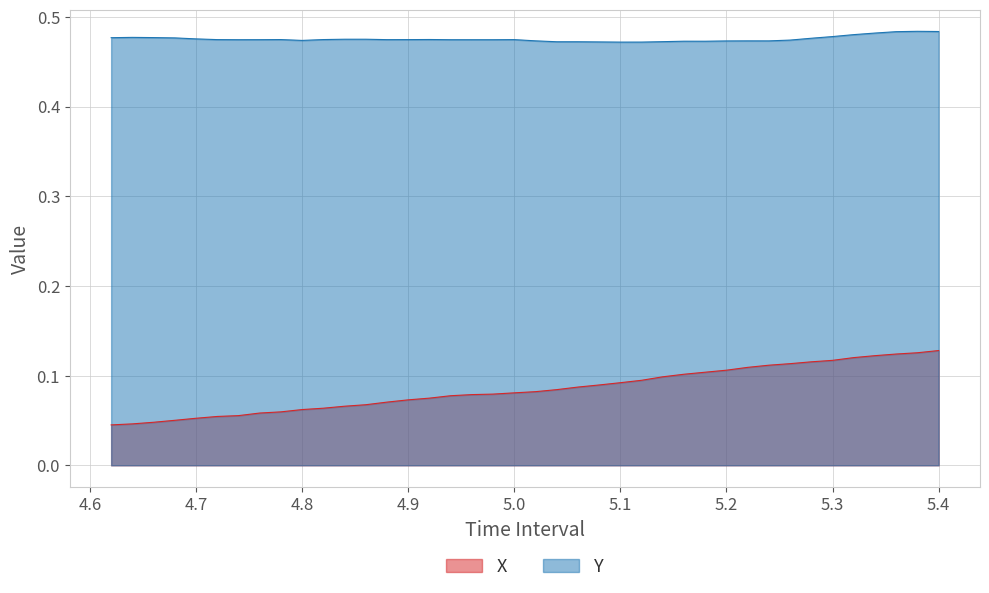

Which series has the largest range (max minus min)?

X